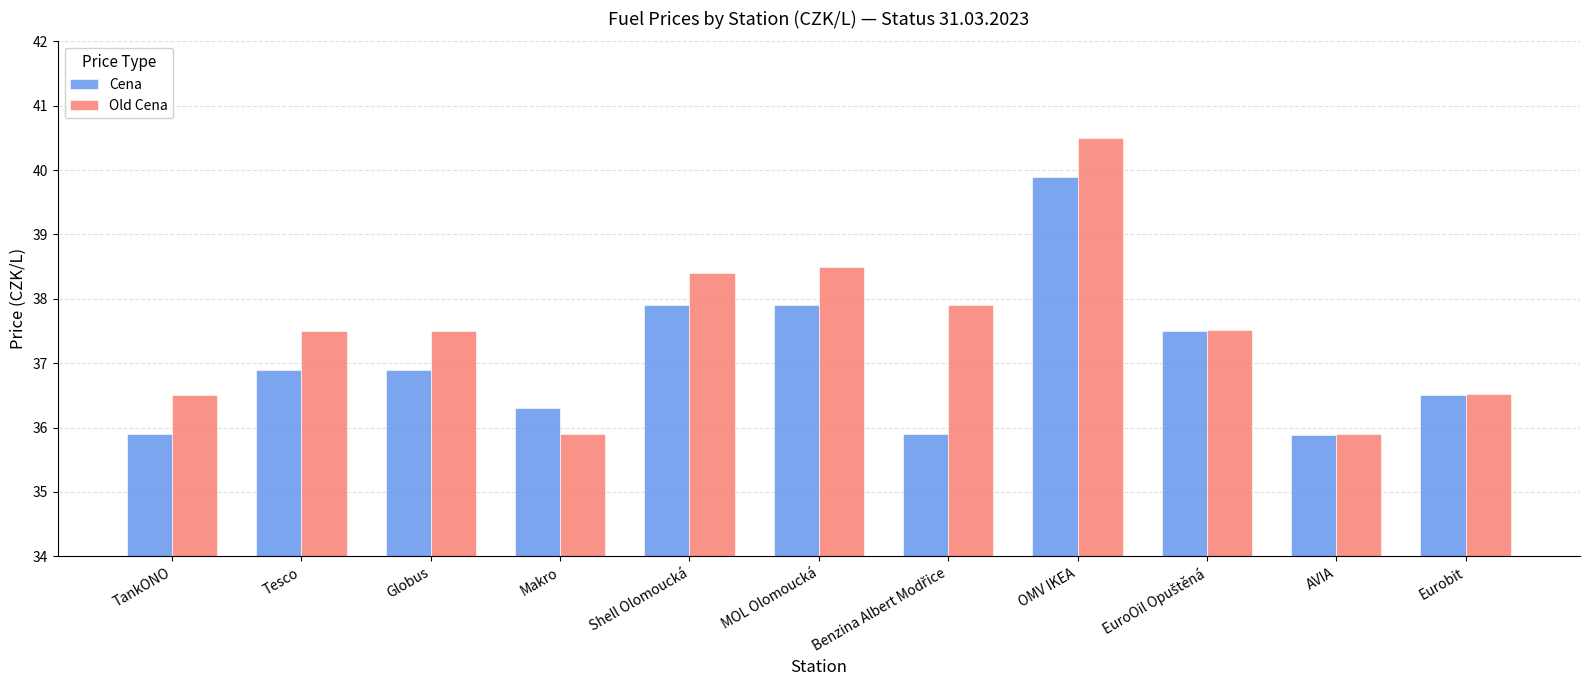

What is the label of the 4th bar from the right?

OMV IKEA